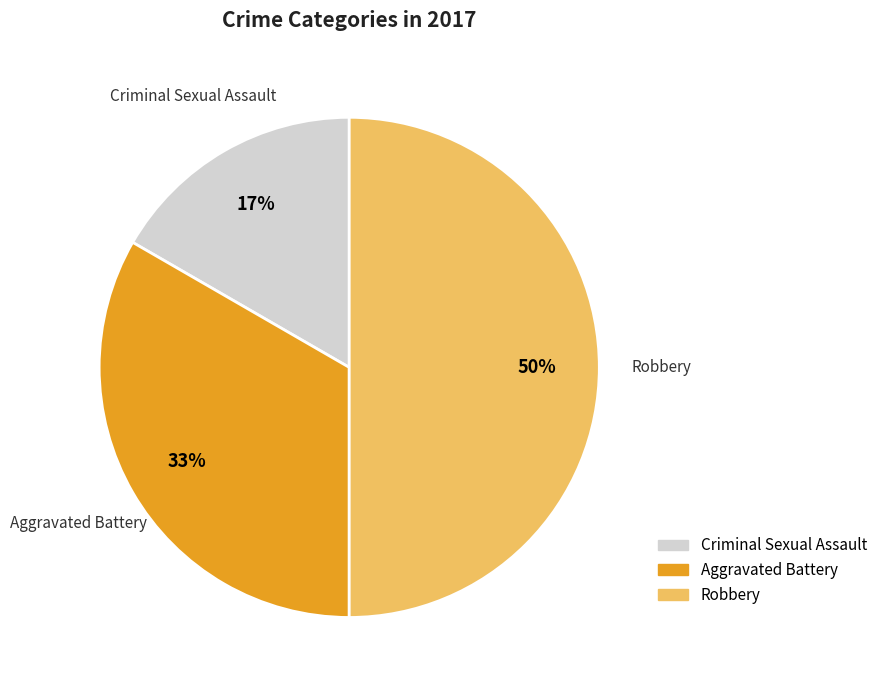

To the nearest percent, what portion does Aggravated Battery represent?

33%